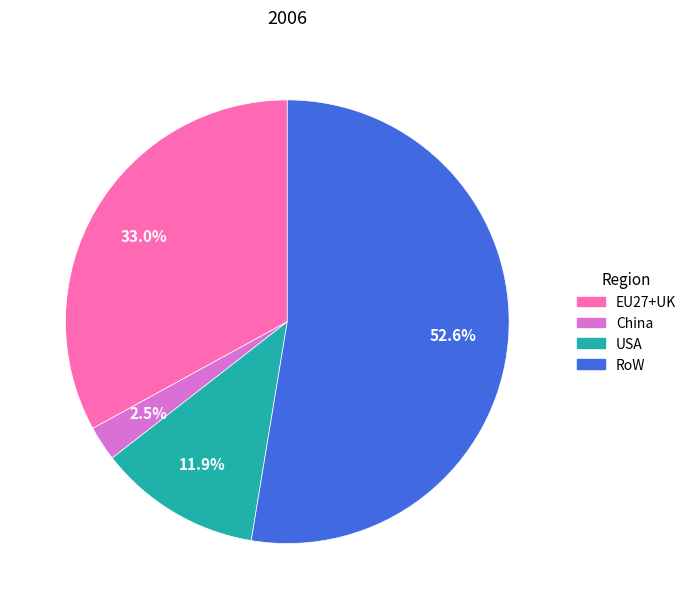

Between RoW and EU27+UK, which is larger?

RoW